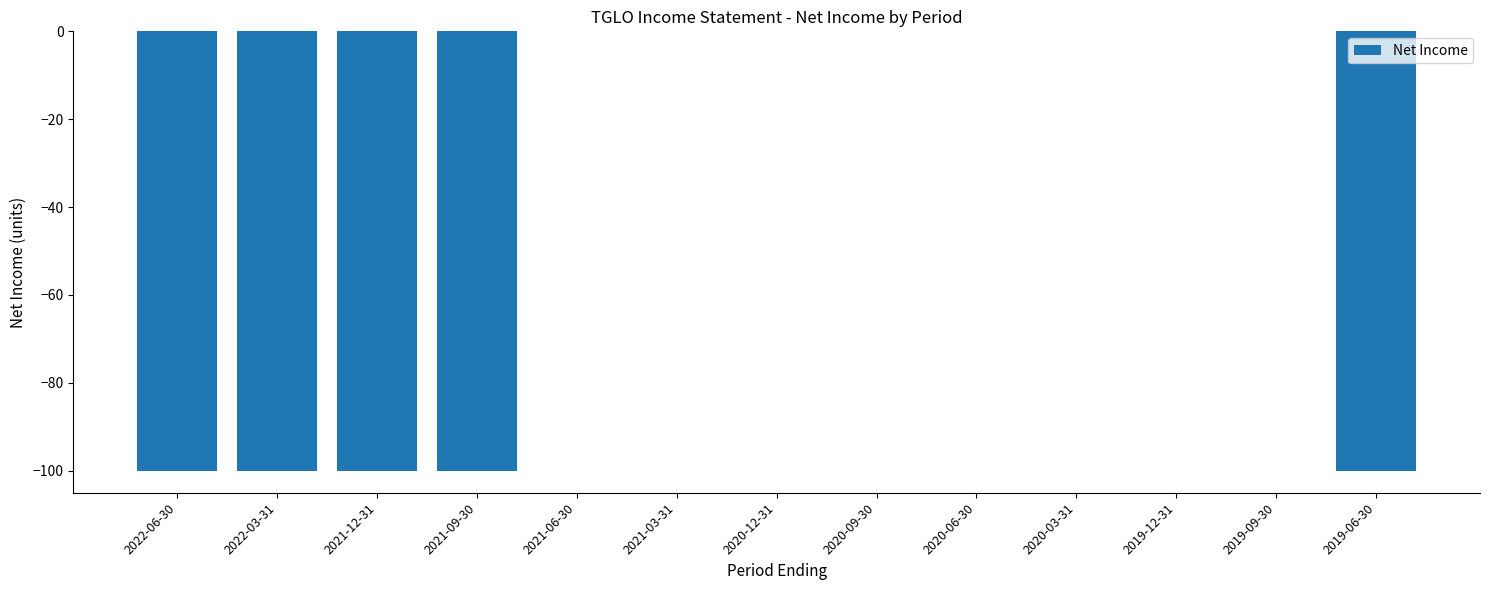

What is the sum of all values?

-500